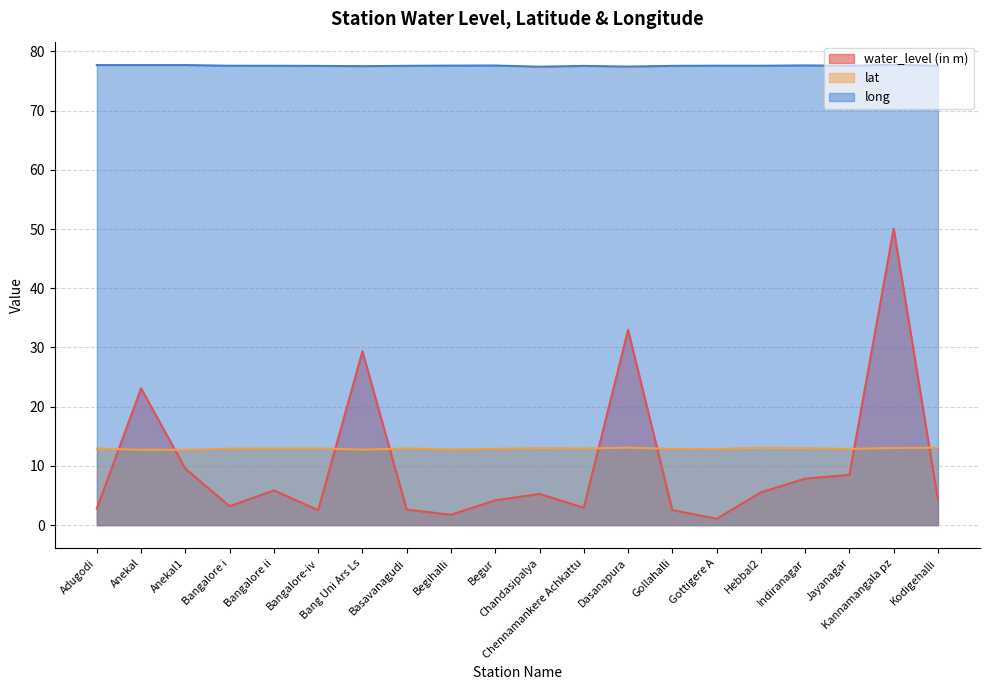

After their last crossing, which series has the higher values: water_level (in m) or lat?

lat